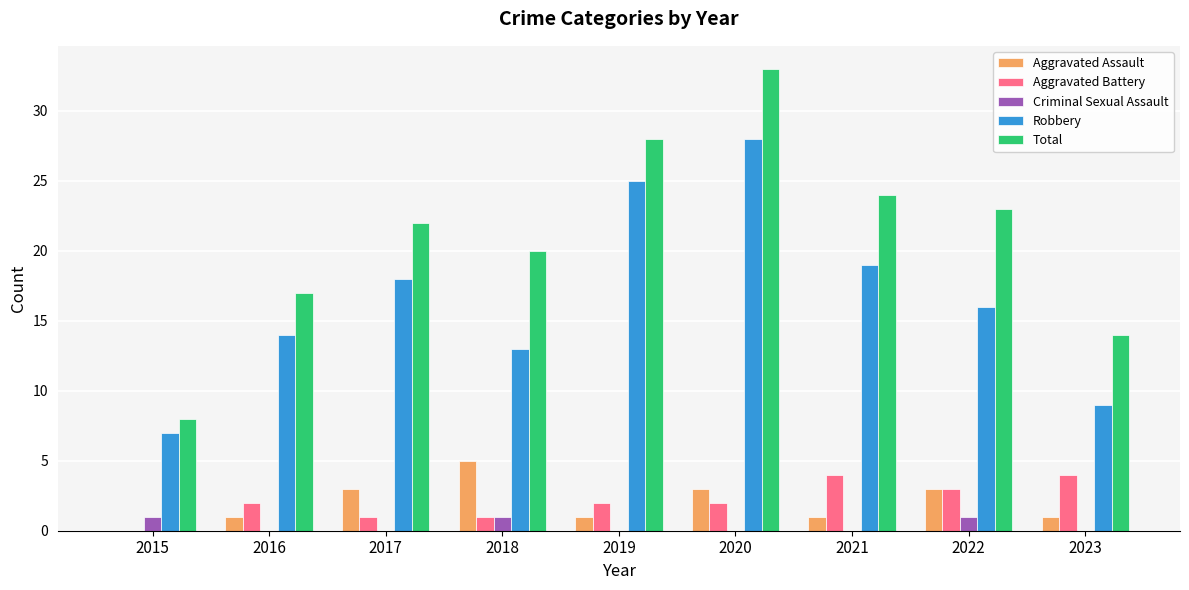

How many groups of bars are there?

9